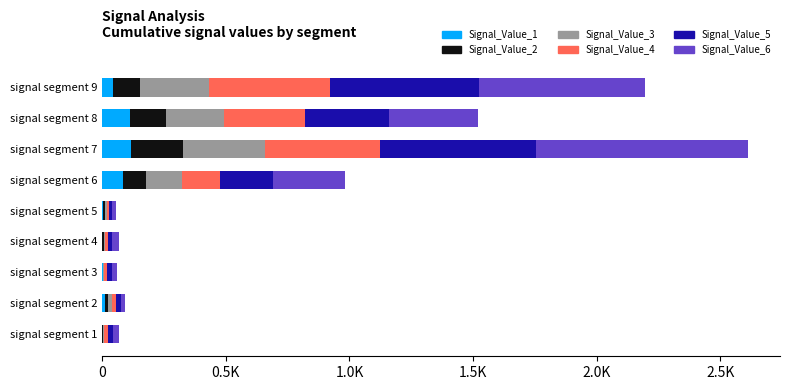

What are all the series names shown in the legend?

Signal_Value_1, Signal_Value_2, Signal_Value_3, Signal_Value_4, Signal_Value_5, Signal_Value_6